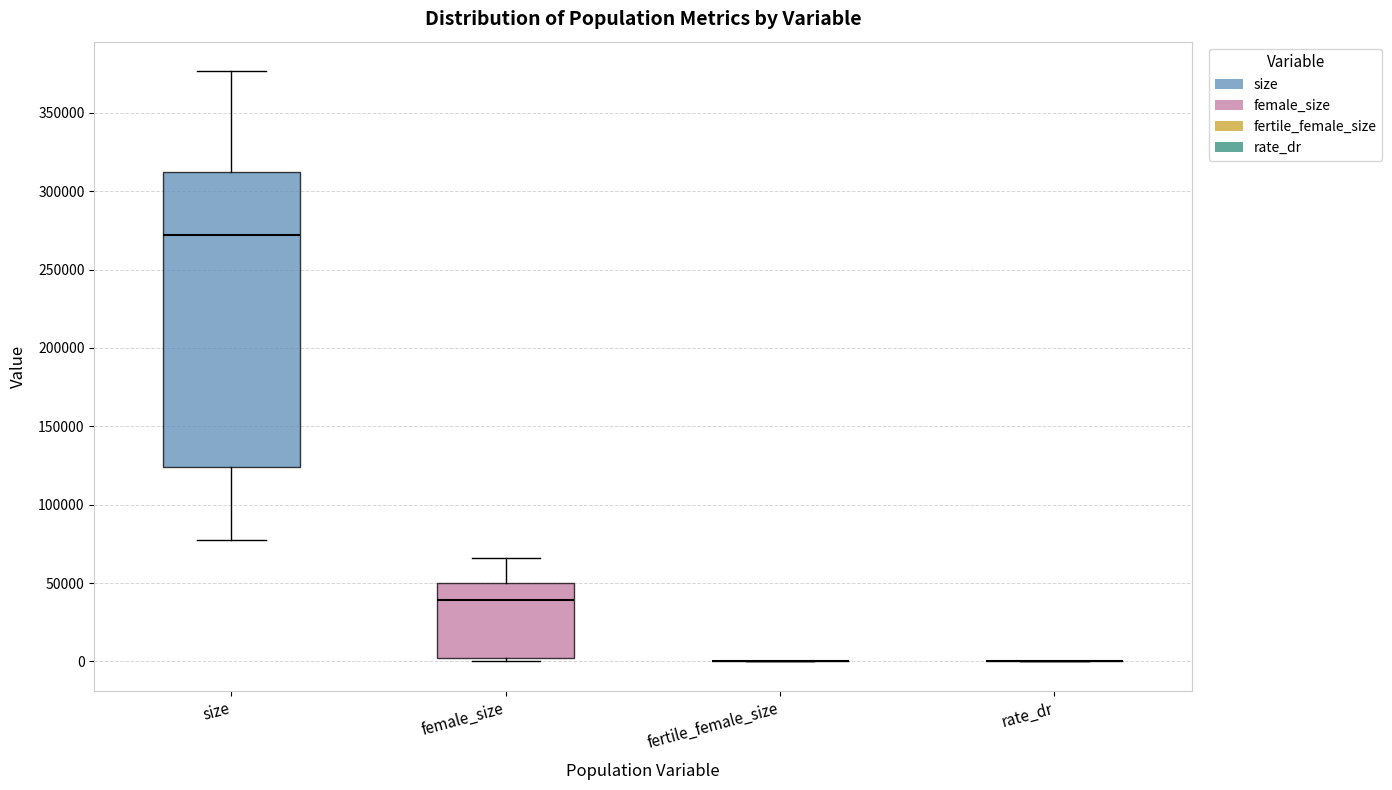

Reading left to right, transcribe this box plot: for each box, give where its median line is, the range the box spans, and where its two whiskers end, as read against the y-axis. The values are not printed on the chart, so give them approximately, as read against the axis.

size: median 270000, box 125000 to 310000, whiskers 75000 to 375000
female_size: median 40000, box 0 to 50000, whiskers 0 (just below the box's lower edge) to 65000
fertile_female_size: box collapsed to a line at 0, whiskers 0 to 0
rate_dr: box collapsed to a line at 0, whiskers 0 to 0